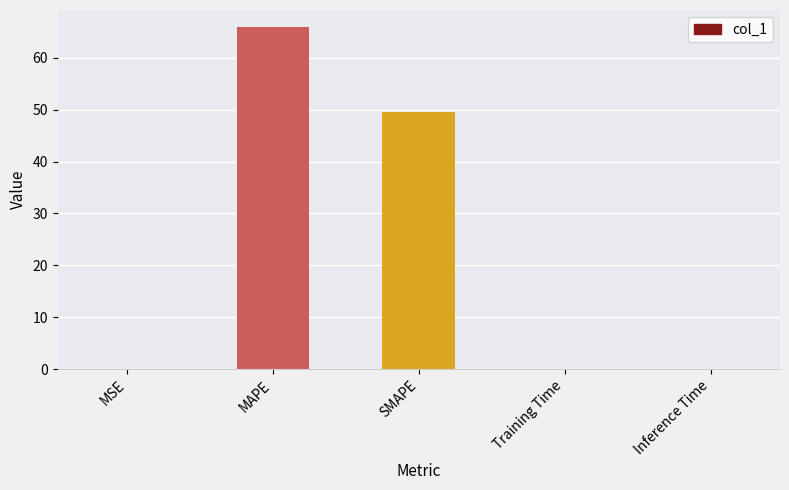

What is the greatest value displayed?

65.9